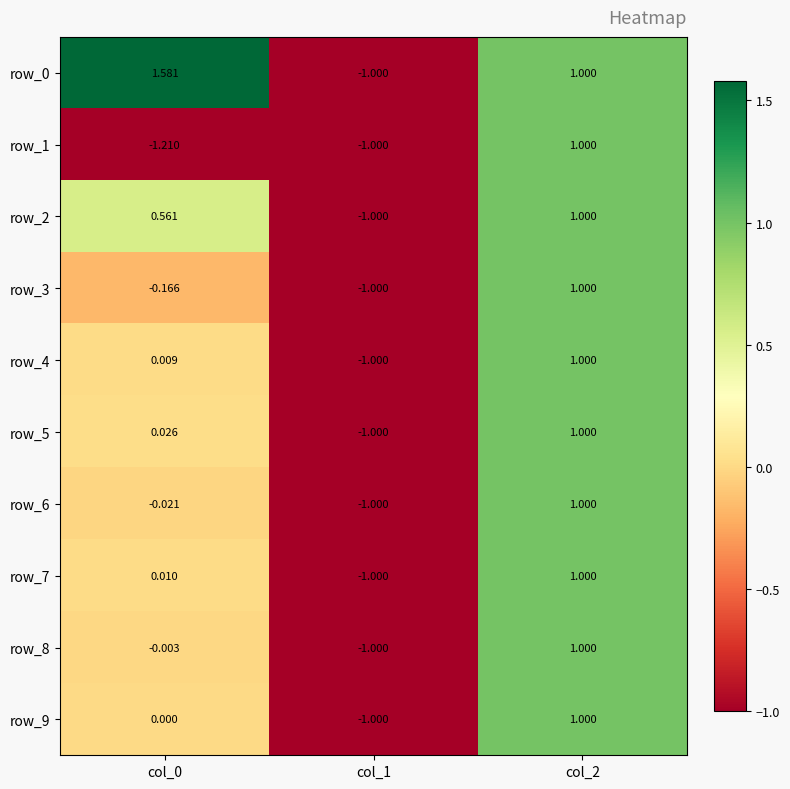

Is the value of row_8 at col_2 greater than the value of row_1 at col_0?

Yes